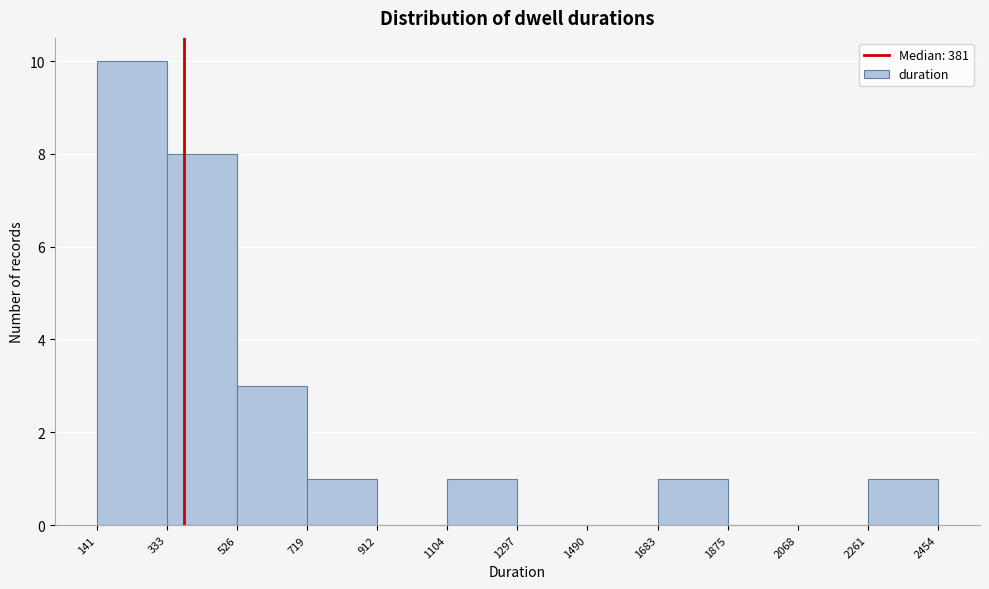

Reading left to right, list every bar in this chart as the range it spans on the x-axis followed by its height. The values are not printed on the chart, so give them approximately, as read against the axis.

141 to 333: 10
333 to 526: 8
526 to 719: 3
719 to 912: 1
912 to 1104: 0
1104 to 1297: 1
1297 to 1490: 0
1490 to 1683: 0
1683 to 1875: 1
1875 to 2068: 0
2068 to 2261: 0
2261 to 2454: 1